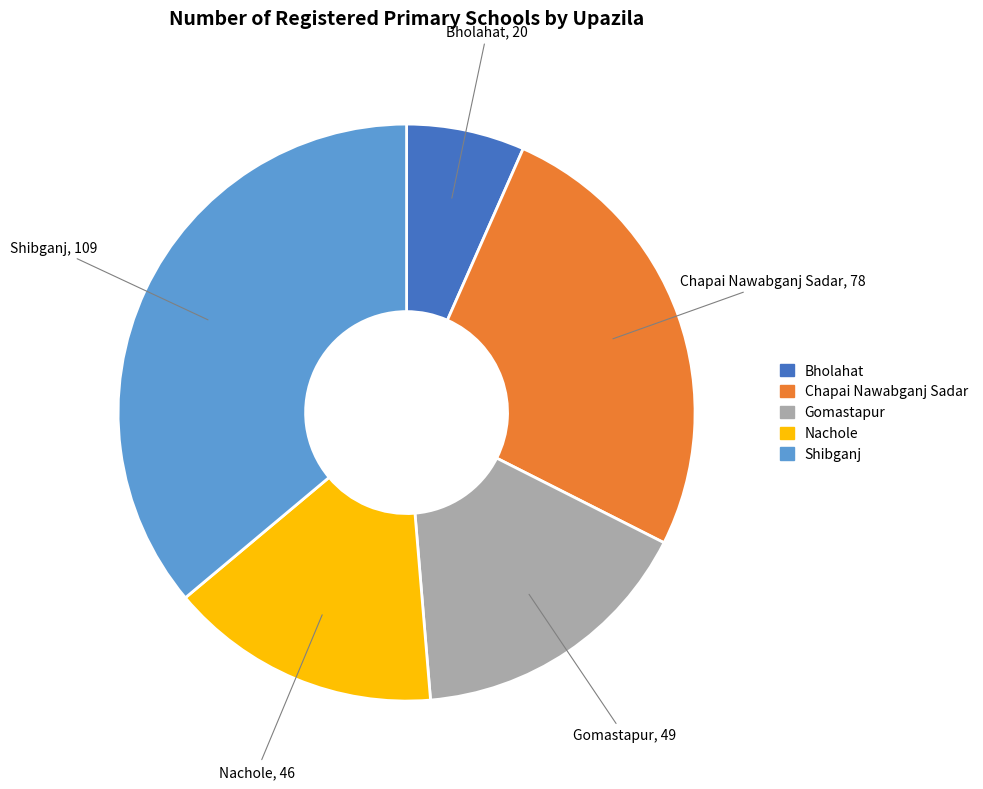

Does Nachole represent more than half of the total?

No